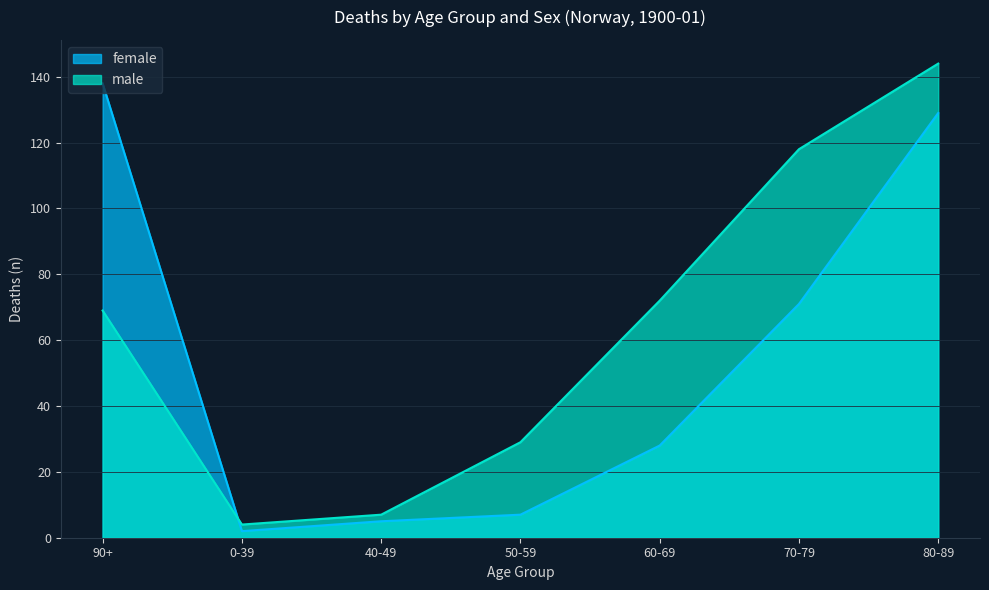

Reading left to right, extract all data points from this chart.

female: 90+=138	0-39=2	40-49=5	50-59=7	60-69=28	70-79=71	80-89=129
male: 90+=69	0-39=4	40-49=7	50-59=29	60-69=72	70-79=118	80-89=144